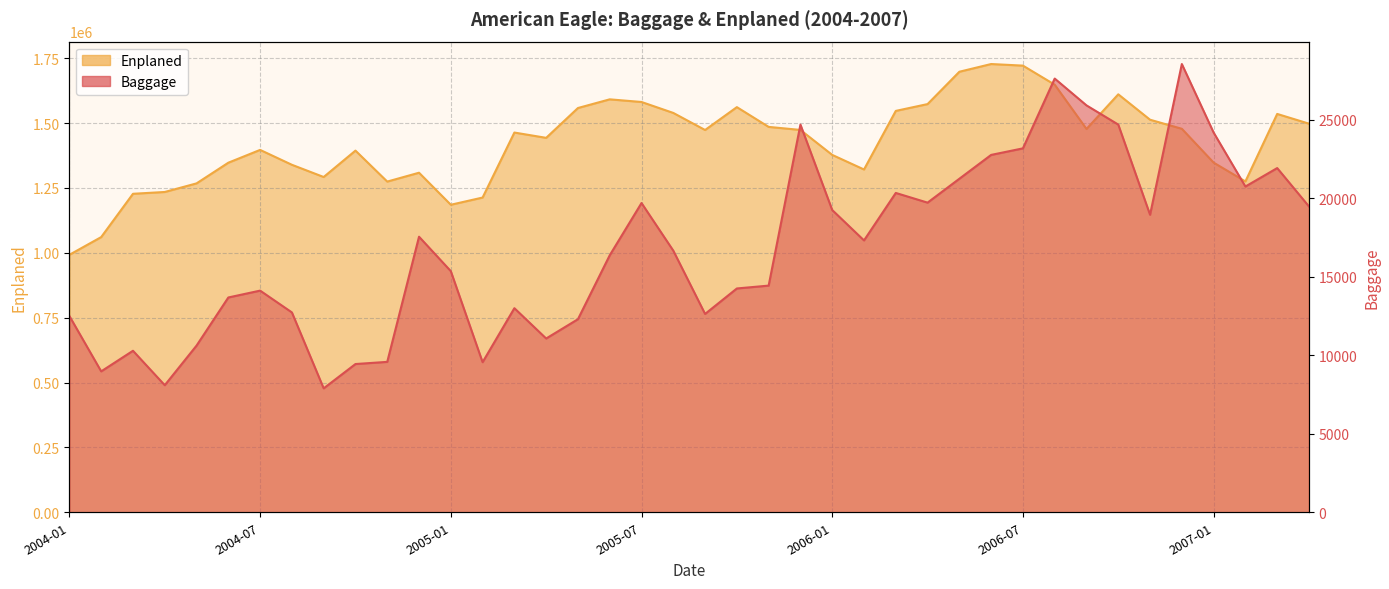

True or false: Enplaned and Baggage cross at least once.

False